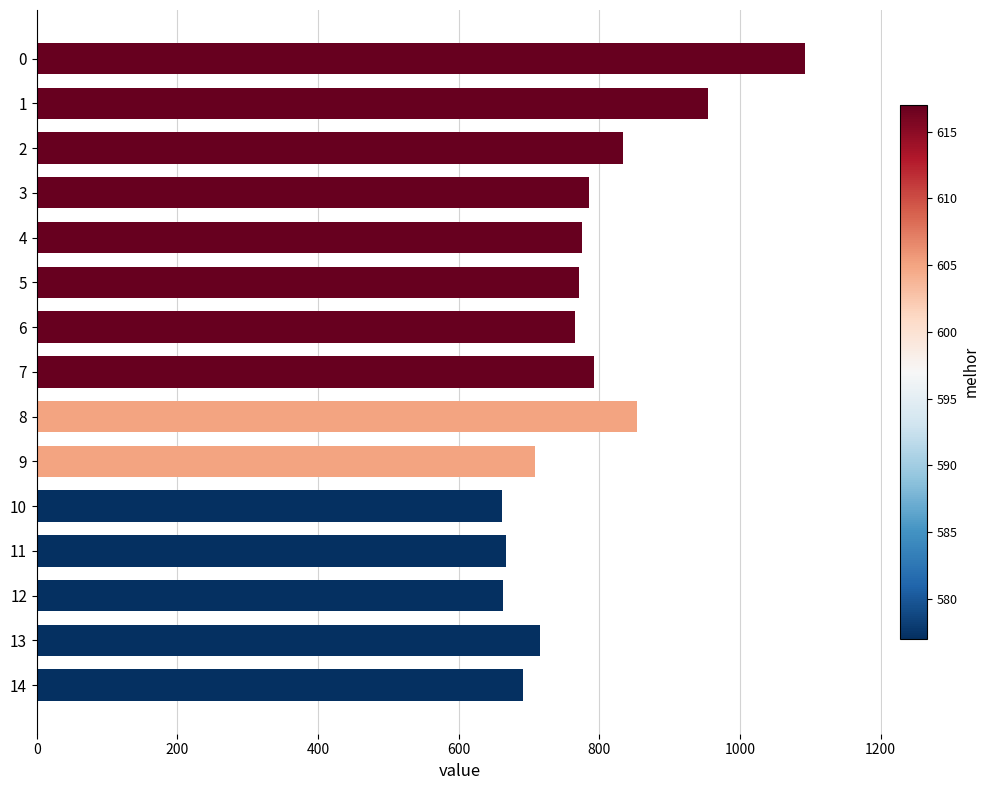

Is it true that the value at 8 is 853?

True